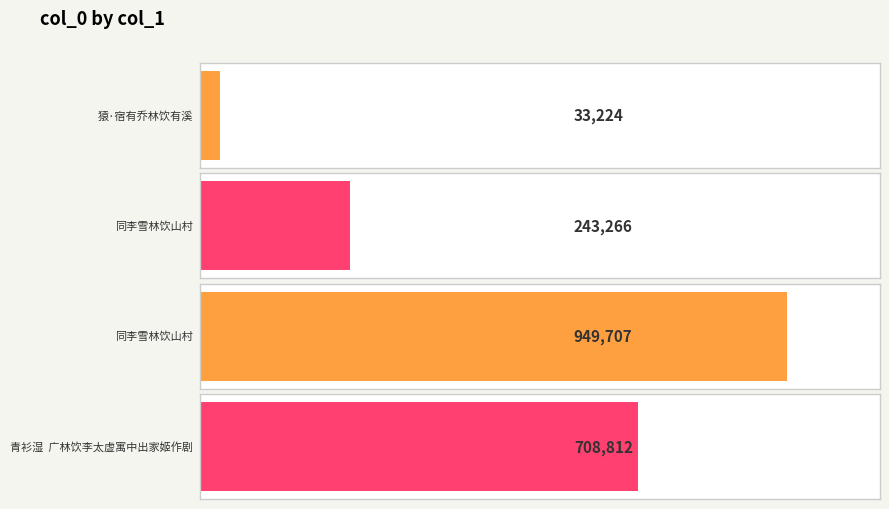

List the labels in order of value, largest first.

同李雪林饮山村, 青衫湿  广林饮李太虚寓中出家姬作剧, 同李雪林饮山村, 猿·宿有乔林饮有溪